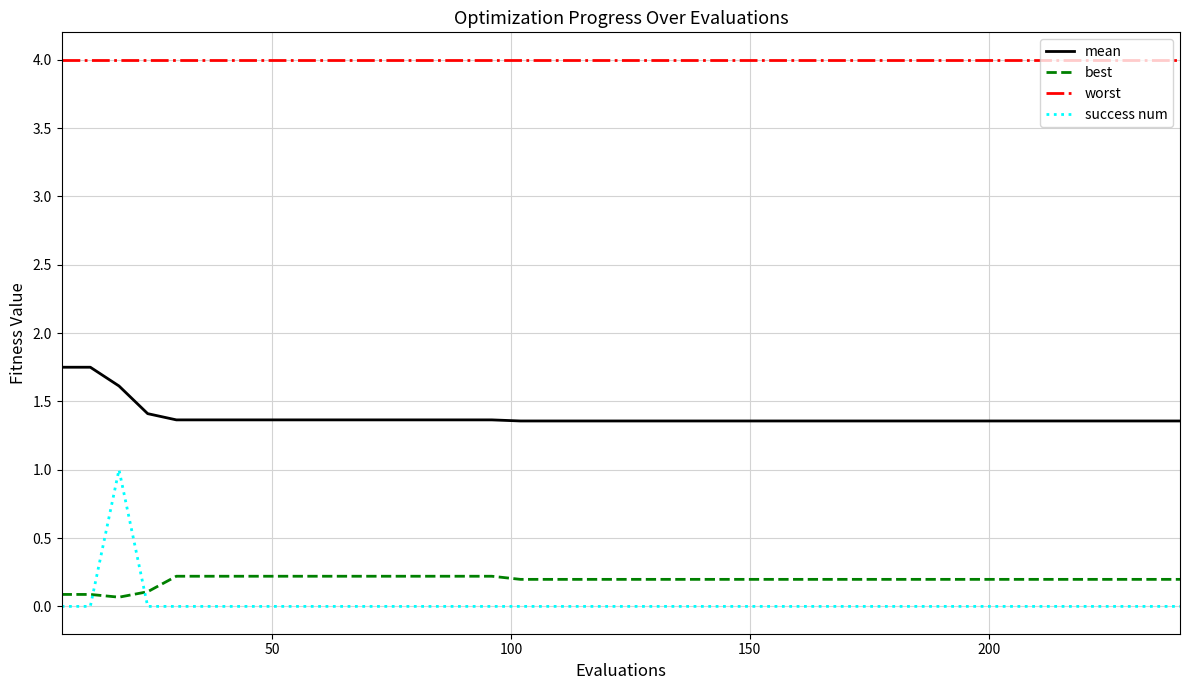

What are all the series names shown in the legend?

mean, best, worst, success num